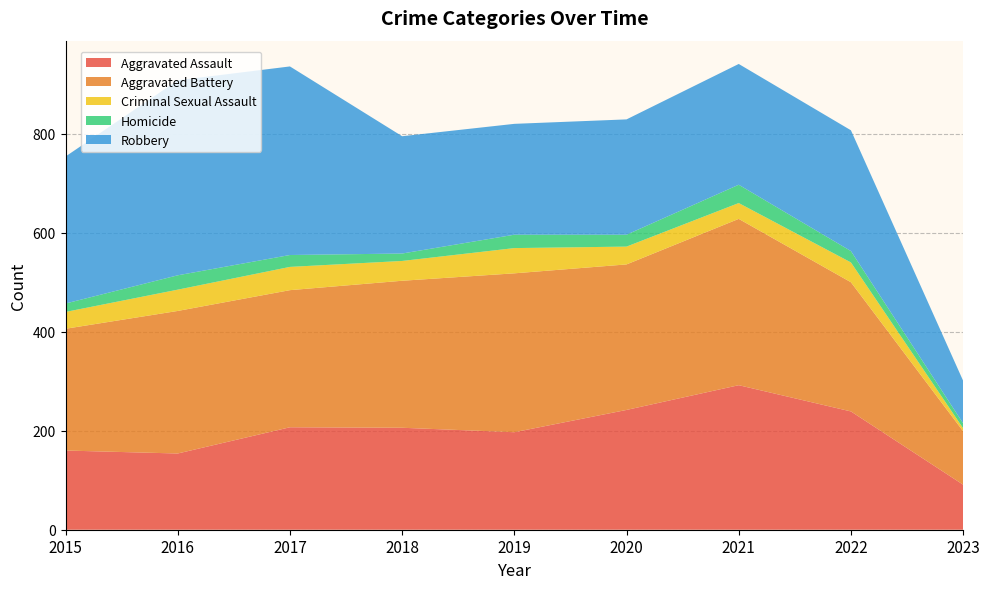

Reading left to right, what are all the values shown in this chart?

Aggravated Assault: 160	154	207	206	197	242	292	239	91
Aggravated Battery: 246	288	277	297	321	294	336	261	108
Criminal Sexual Assault: 34	43	47	40	51	36	32	40	6
Homicide: 17	29	24	15	27	24	37	23	10
Robbery: 297	394	381	237	224	233	244	244	86